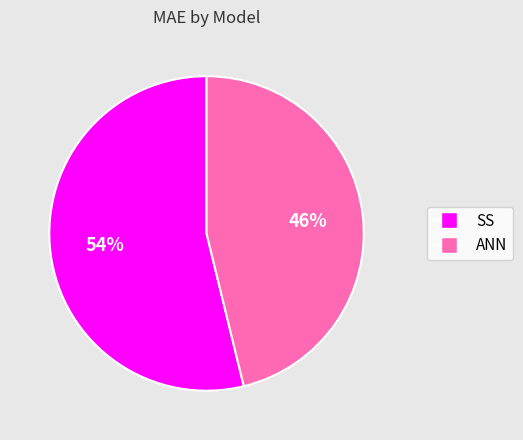

Approximately how many times larger is the value at ANN compared to SS?

0.9